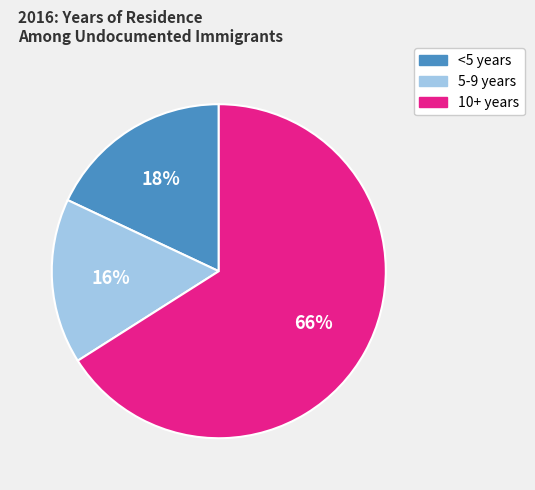

Is there any slice that represents more than half of the pie?

Yes